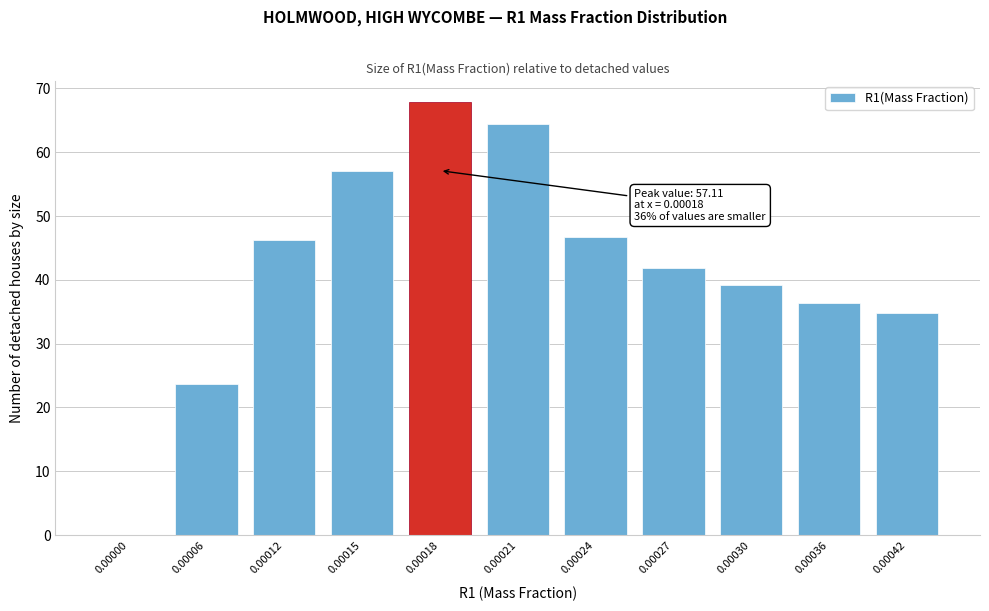

Reading left to right, extract all data points from this chart.

0.00000=0.0	0.00006=23.6	0.00012=46.2	0.00015=57.1	0.00018=67.8	0.00021=64.4	0.00024=46.7	0.00027=41.9	0.00030=39.2	0.00036=36.4	0.00042=34.8